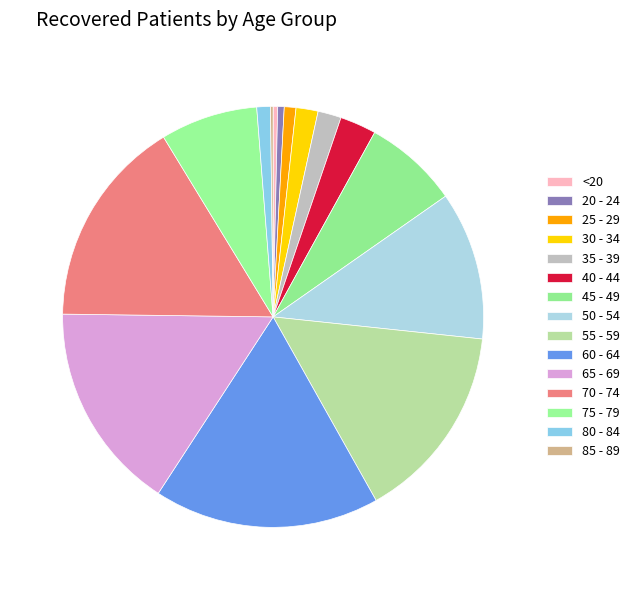

Combined, what portion of the pie is 70 - 74 and 40 - 44?

18.9%